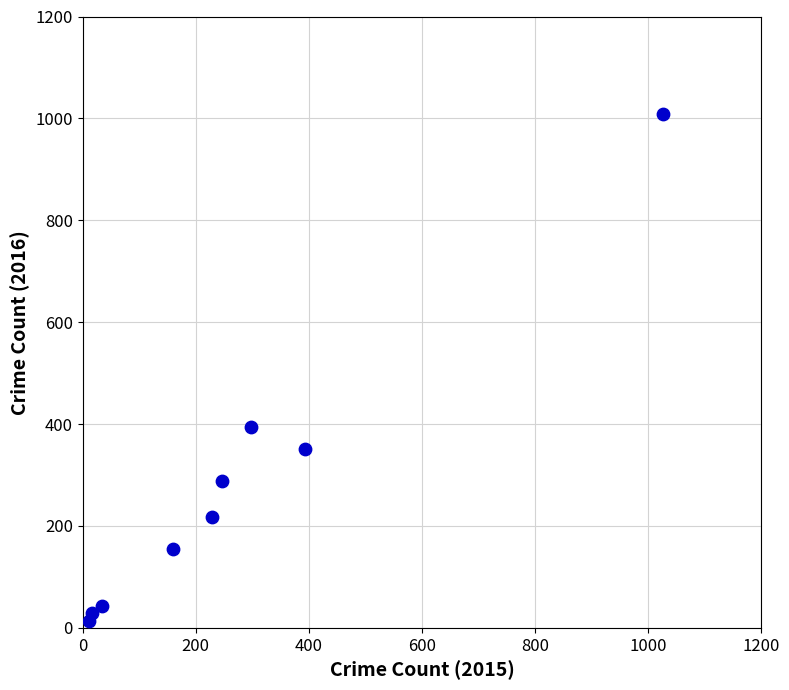

What Y value in the scatter plot is closest to 511?

394